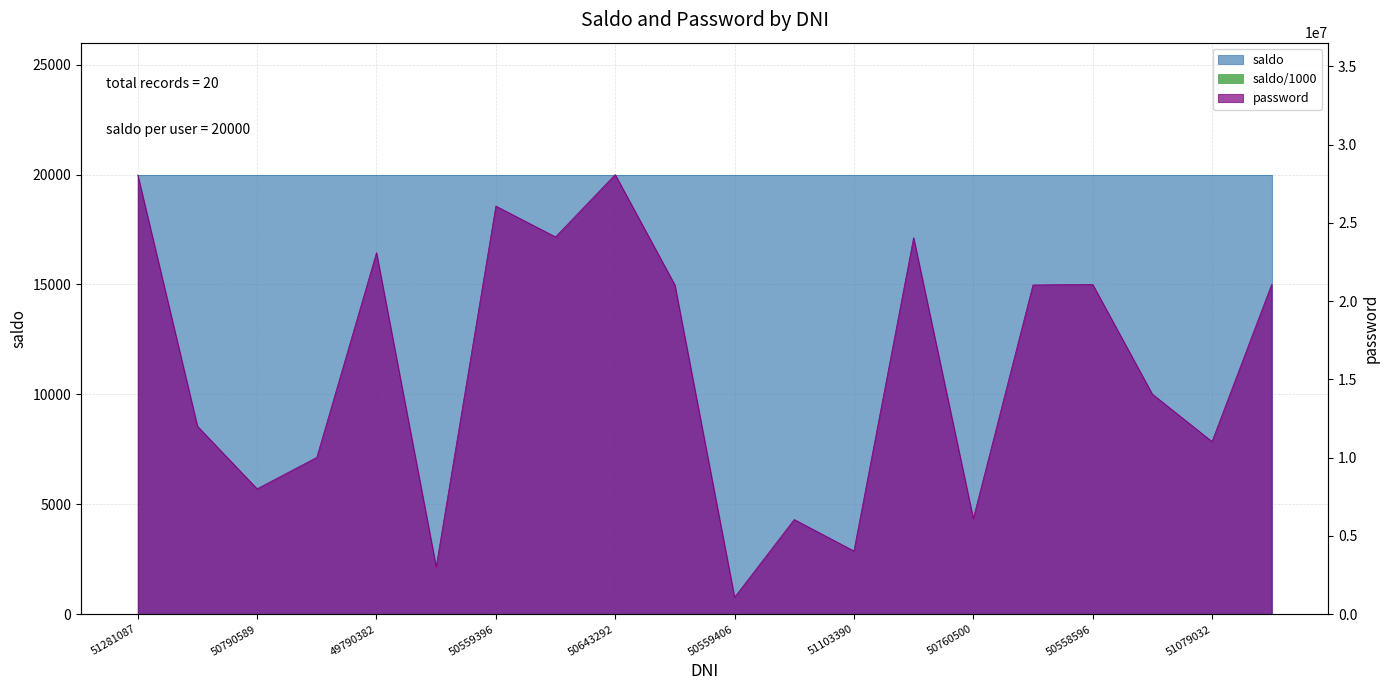

Is it true that the value at 51283895 is 14062011?

True